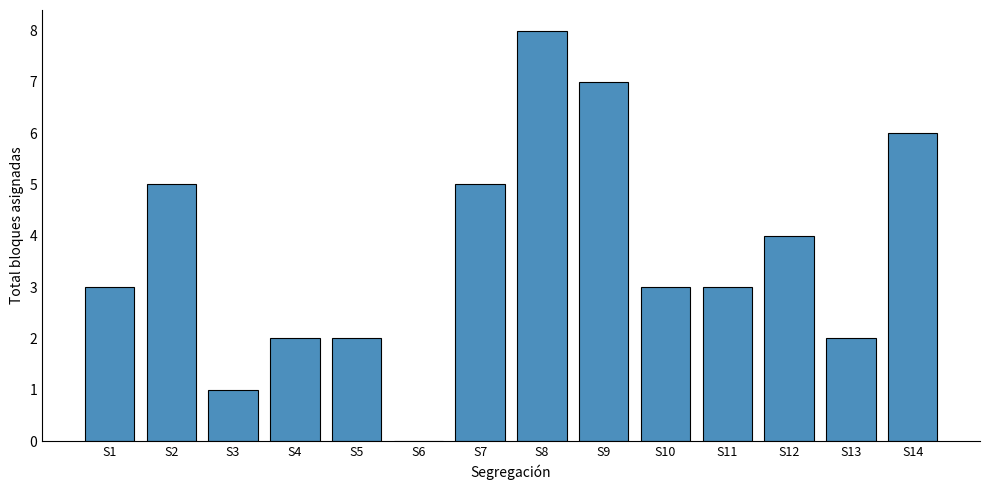

The value at S3 is 1. True or false?

True